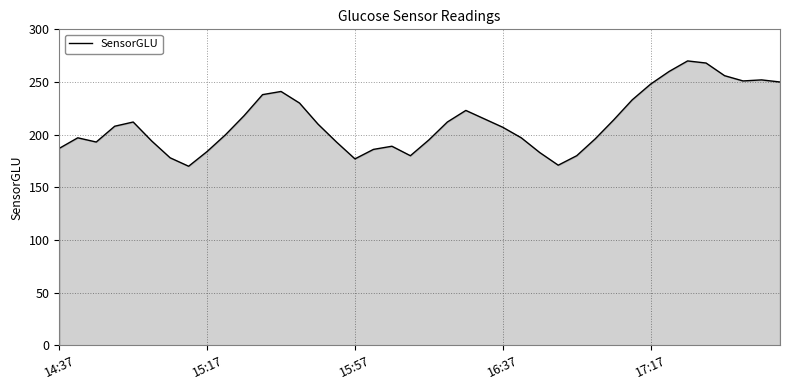

What is the minimum value shown in the chart?

170